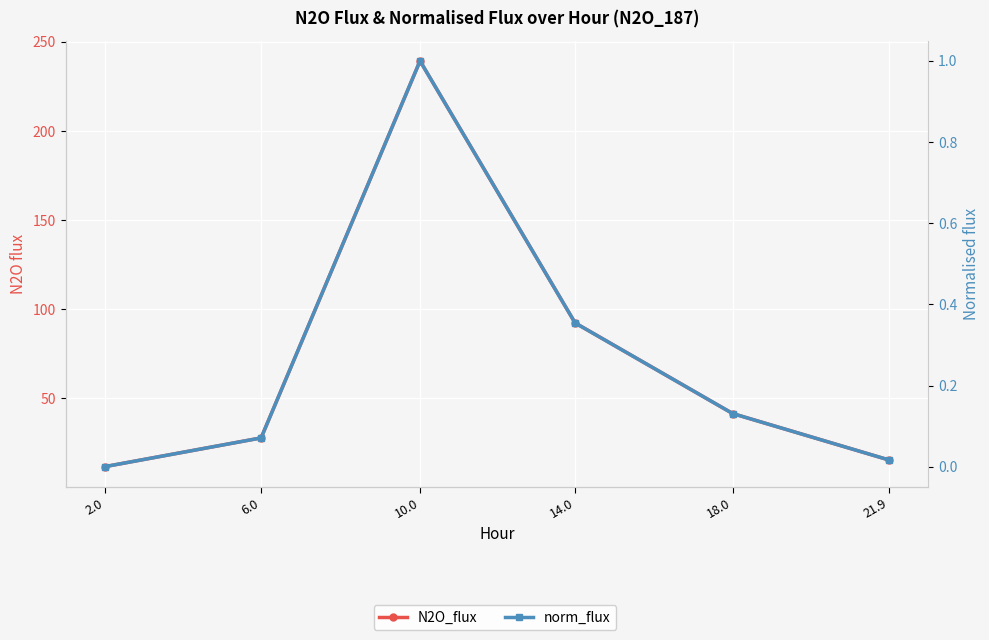

Which label corresponds to the smallest value in the chart?

2.0